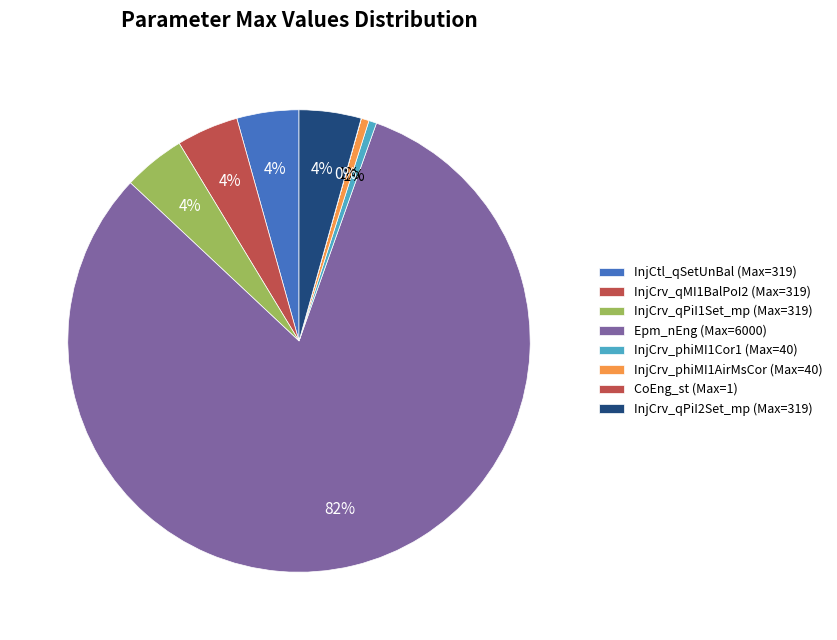

To the nearest percent, what portion does Epm_nEng represent?

82%